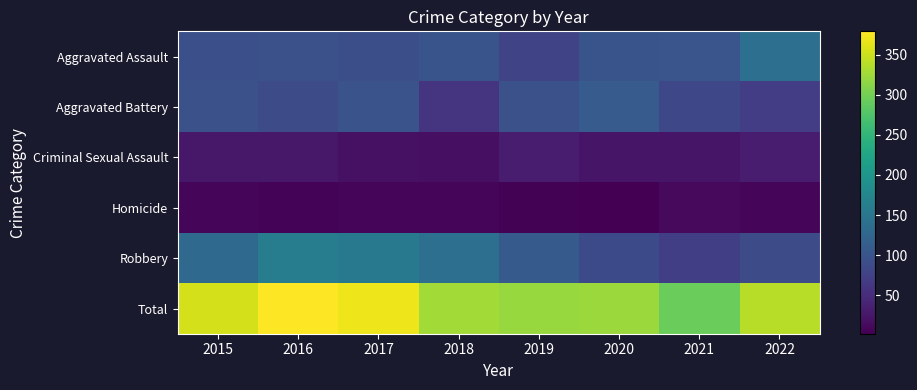

Reading right to left, transcribe all the data shown in this chart.

Aggravated Assault: 2022=139	2021=102	2020=100	2019=80	2018=100	2017=92	2016=96	2015=94
Aggravated Battery: 2022=70	2021=83	2020=110	2019=96	2018=60	2017=98	2016=90	2015=95
Criminal Sexual Assault: 2022=32	2021=24	2020=24	2019=32	2018=18	2017=19	2016=26	2015=26
Homicide: 2022=9	2021=12	2020=2	2019=4	2018=9	2017=7	2016=6	2015=9
Robbery: 2022=89	2021=72	2020=86	2019=109	2018=140	2017=154	2016=161	2015=131
Total: 2022=339	2021=293	2020=322	2019=321	2018=327	2017=370	2016=379	2015=355